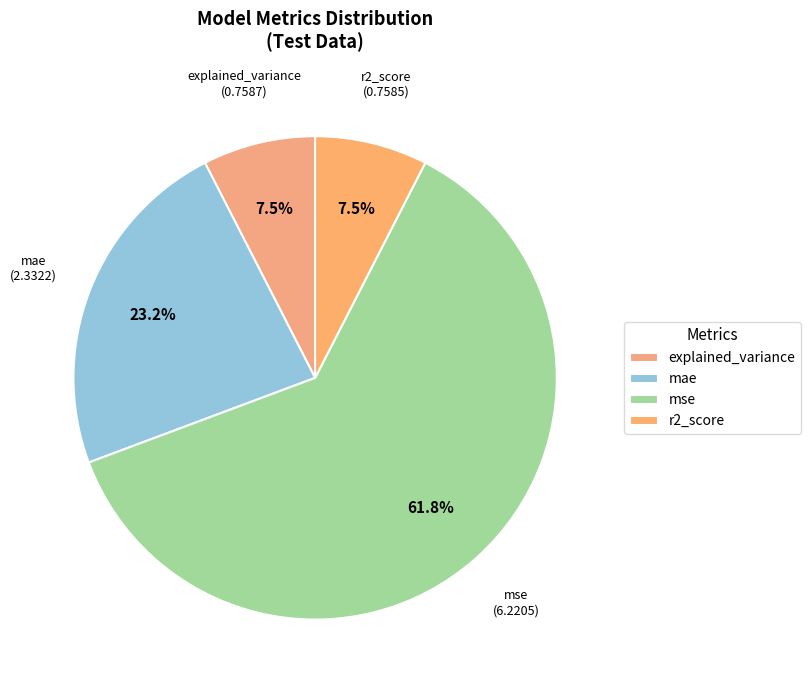

What is the ratio of the value at r2_score to the value at mae?

0.3